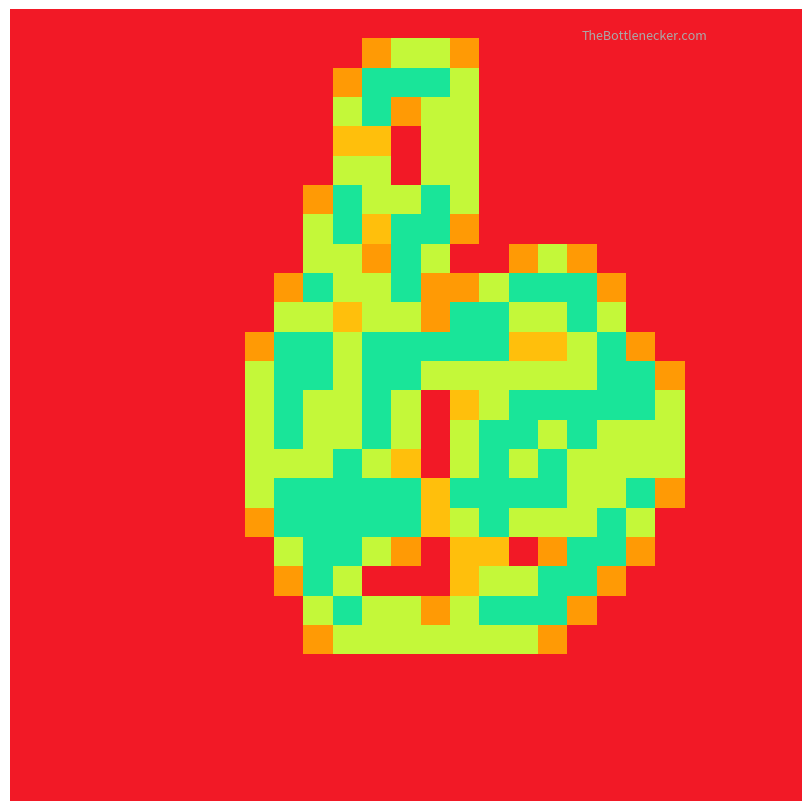

At which category is the sum across all series the highest?

11